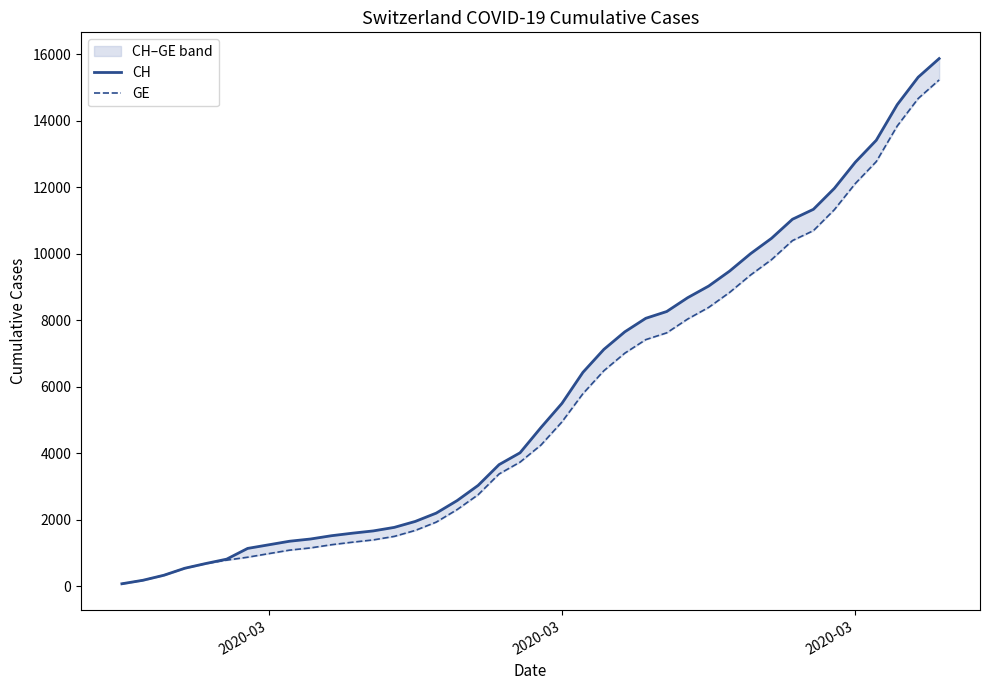

List the series in order of their overall mean, lowest first.

GE, CH